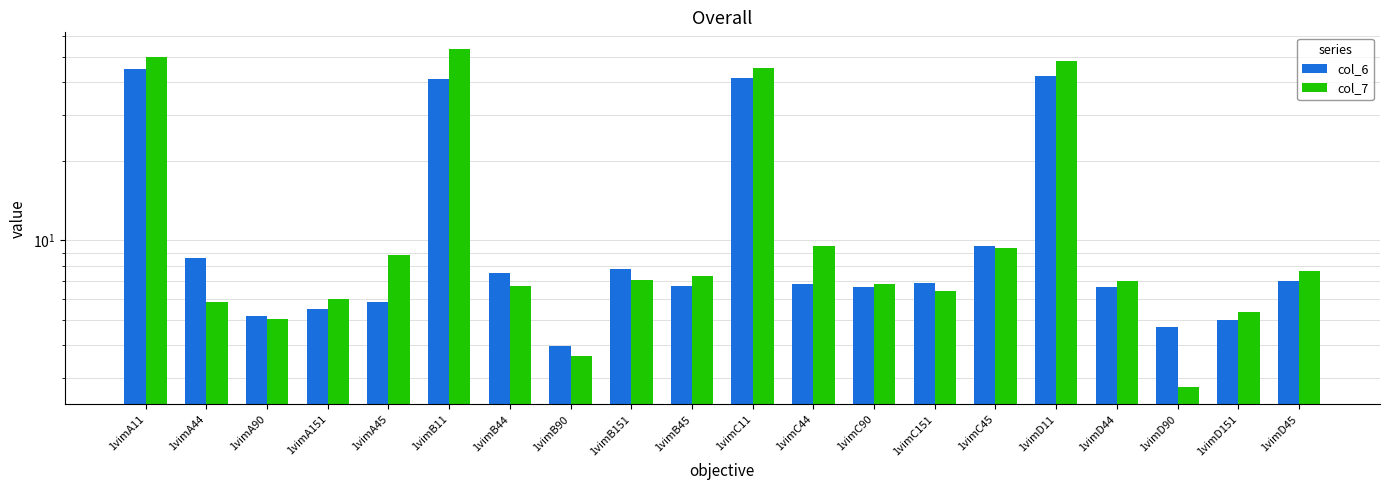

Is it true that col_7 equals 7.1 at 1vimB151?

True